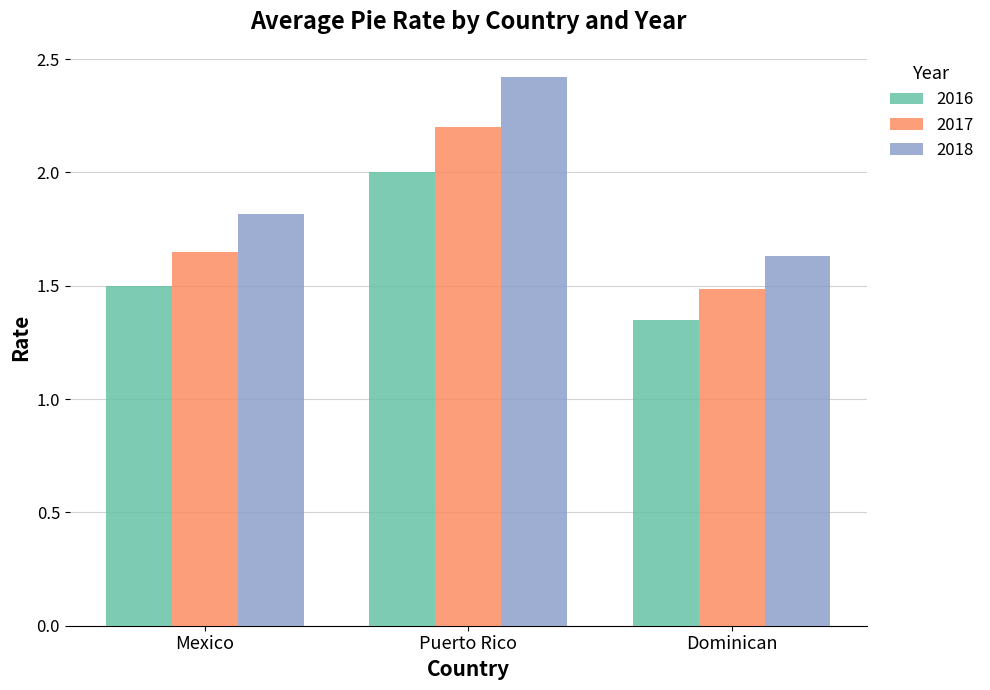

At which category is the sum across all series the highest?

Puerto Rico